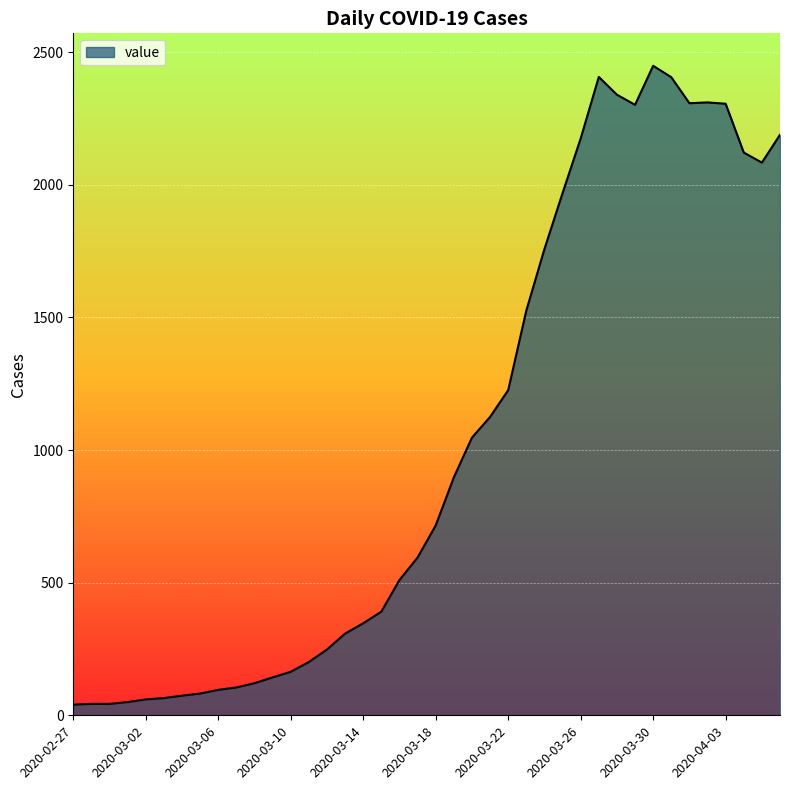

What is the smallest value displayed?

40